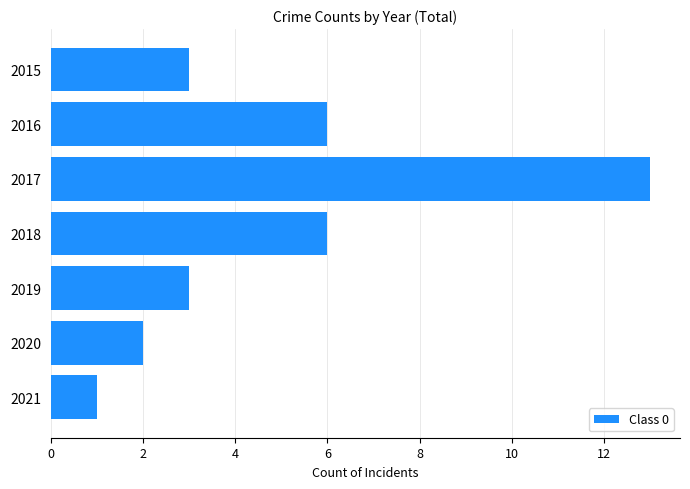

What is the average value?

5